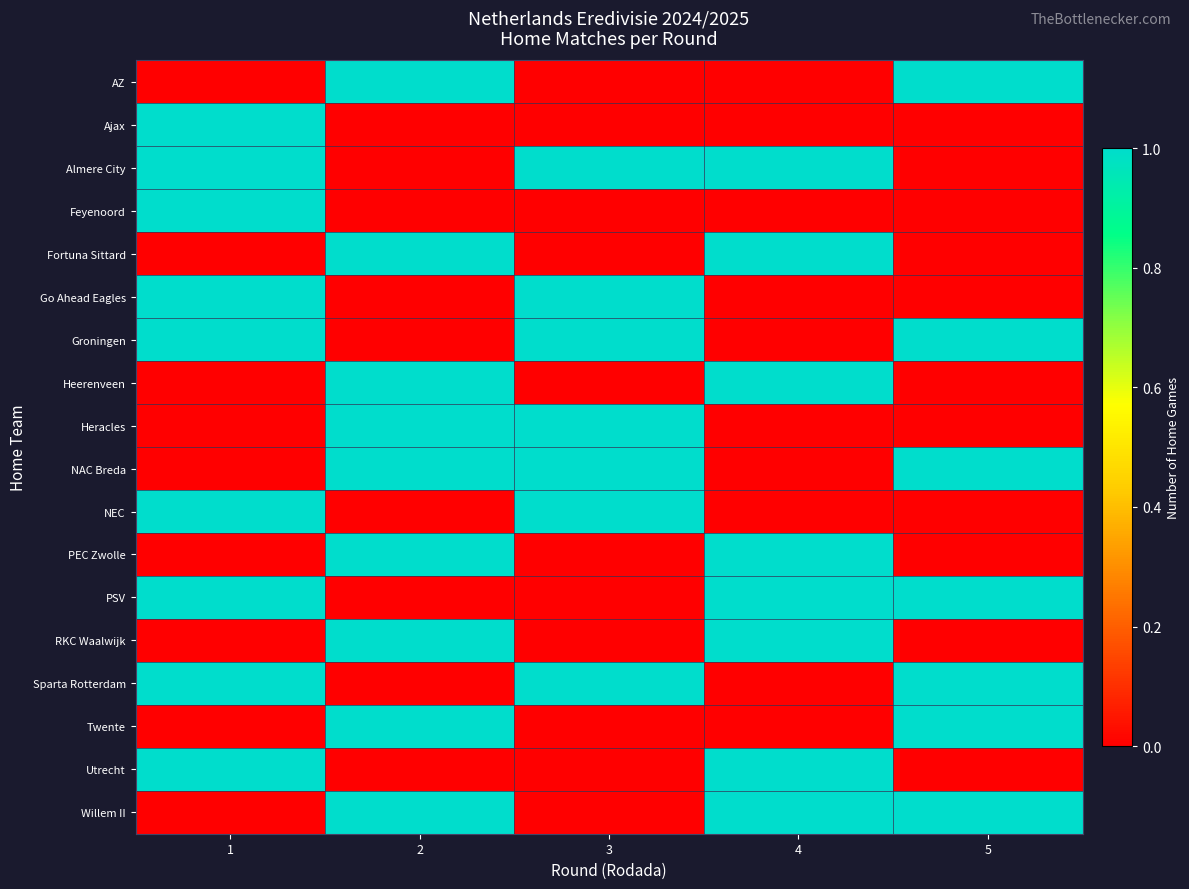

At which category is the sum across all series the highest?

1